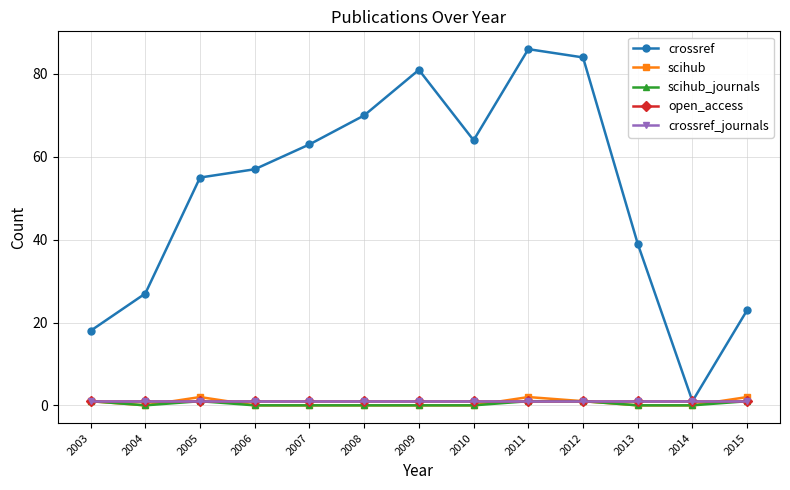

At which category does the chart reach its minimum across all series?

2004